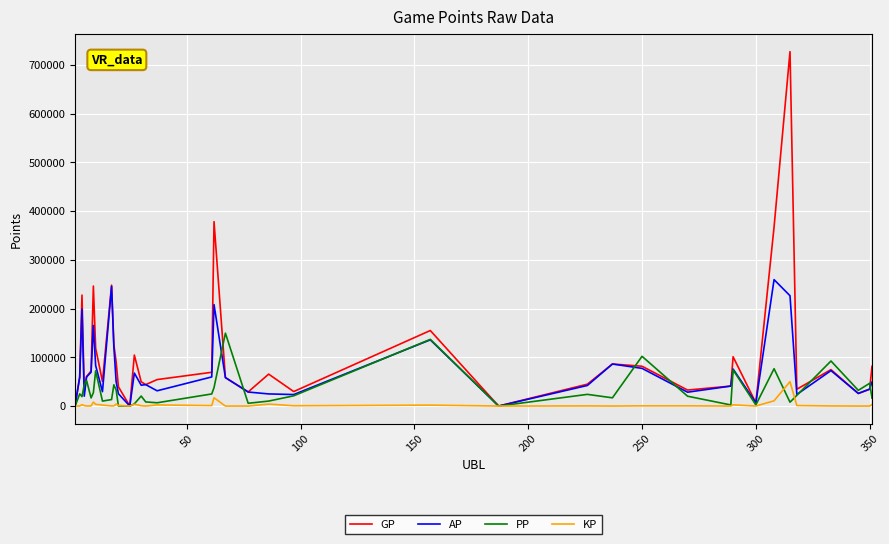

Does the chart display data point markers on the line(s)?

No